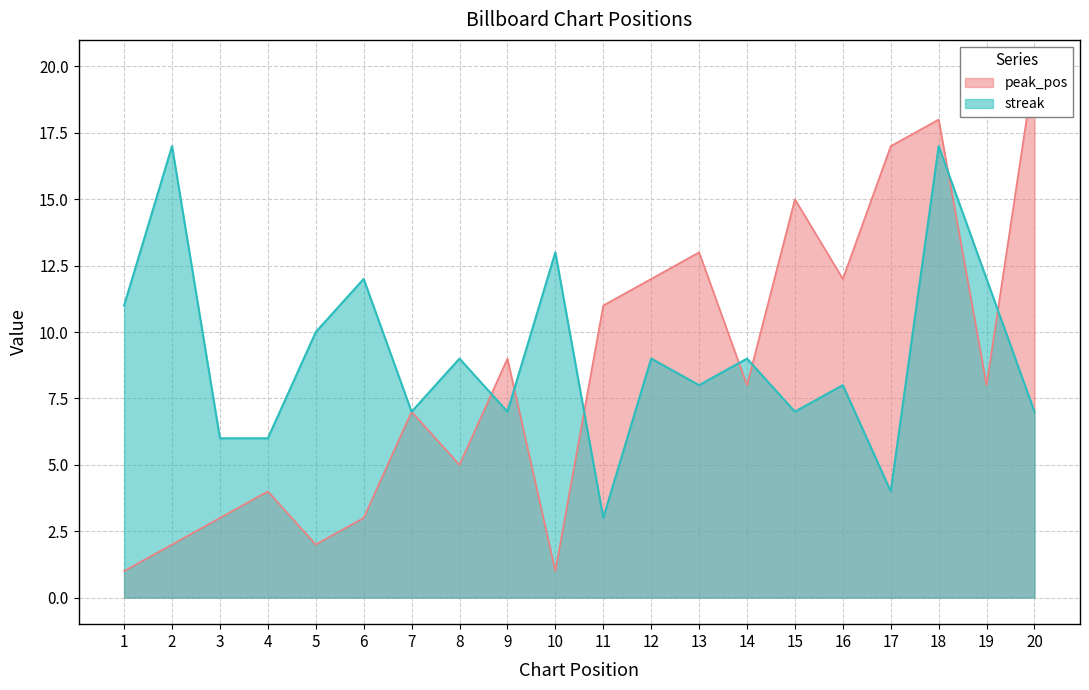

True or false: peak_pos and streak intersect in this chart.

True